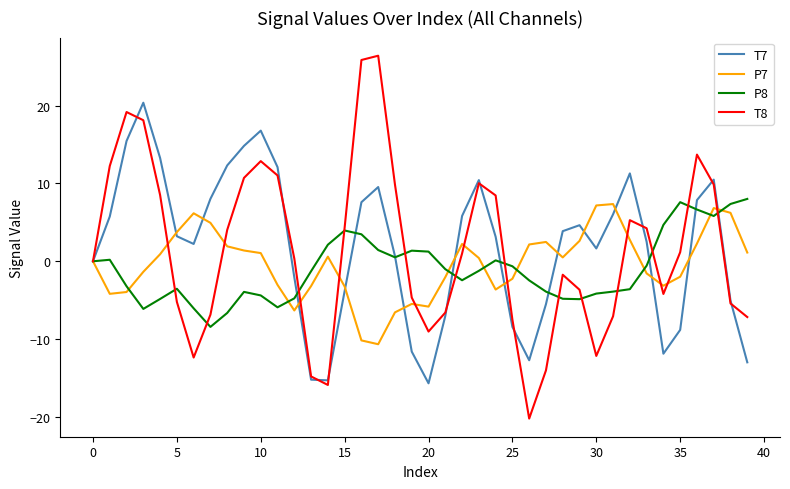

What is the lowest value of the P7 series?

-10.7